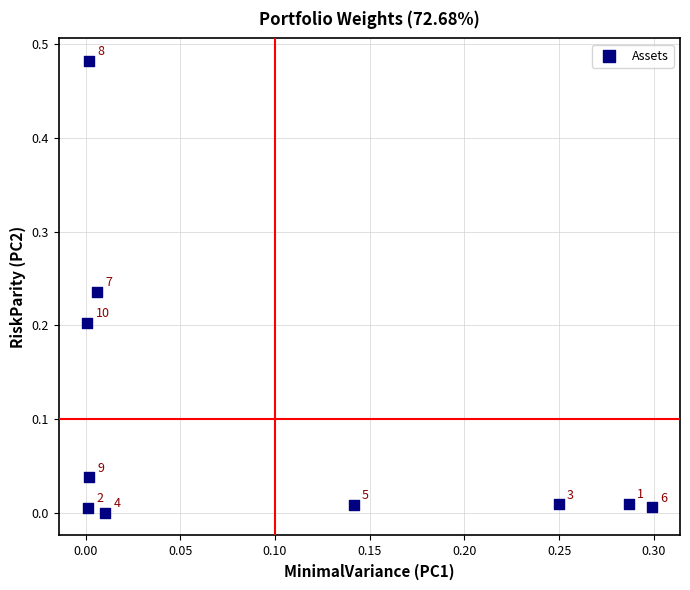

What is the range of X values (max minus min)?

0.3